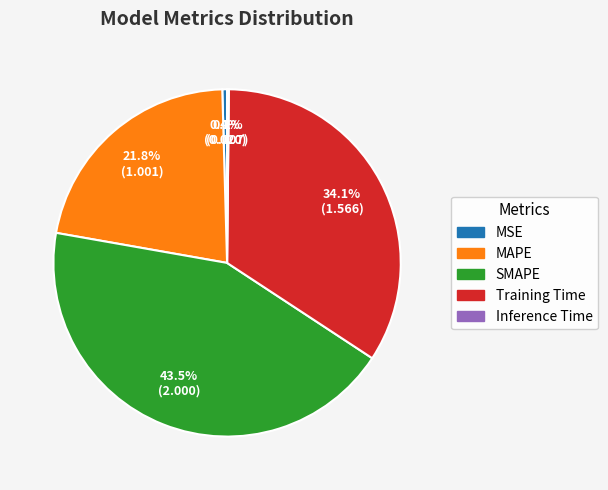

What percentage is the Training Time slice, to the nearest percent?

34%